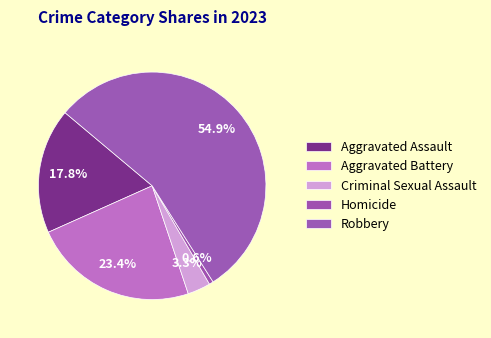

Combined, do Robbery and Aggravated Assault account for over 50%?

Yes